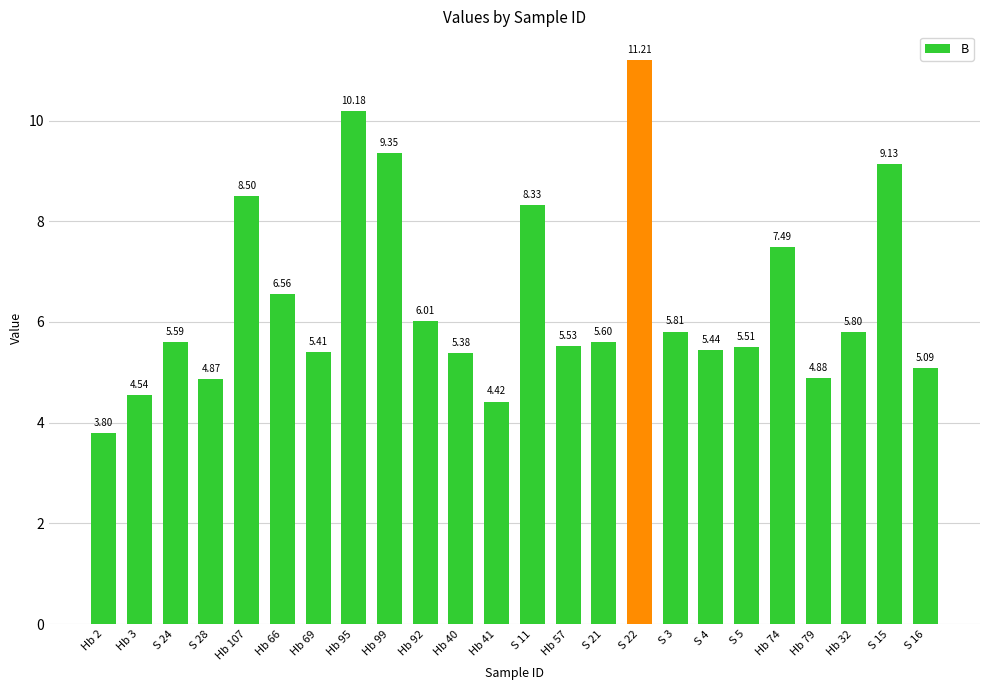

List the labels in order of value, smallest first.

Hb 2, Hb 41, Hb 3, S 28, Hb 79, S 16, Hb 40, Hb 69, S 4, S 5, Hb 57, S 24, S 21, Hb 32, S 3, Hb 92, Hb 66, Hb 74, S 11, Hb 107, S 15, Hb 99, Hb 95, S 22